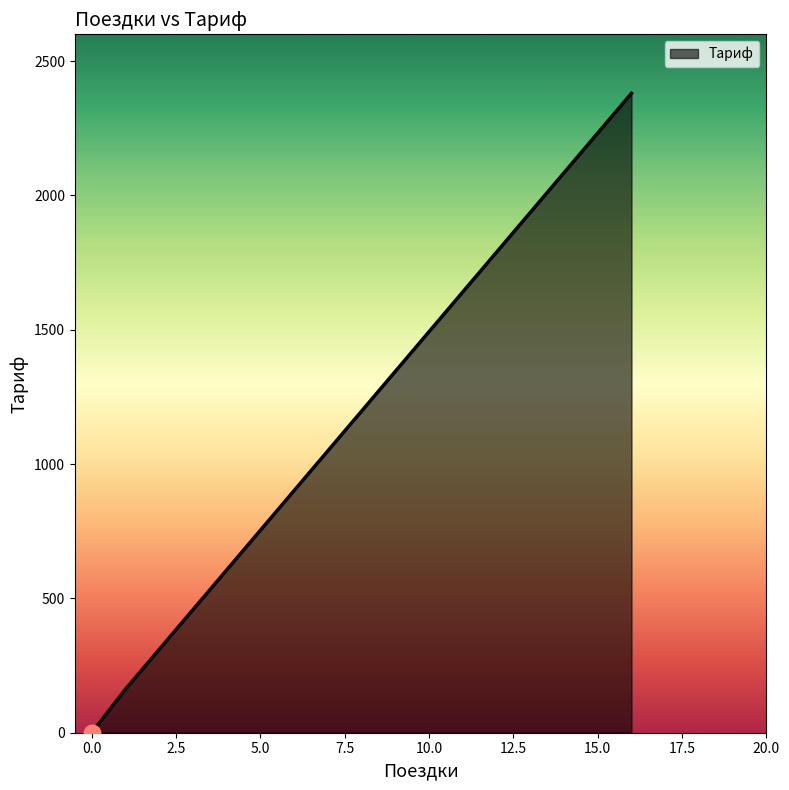

What is the sum of all values?

2542.1